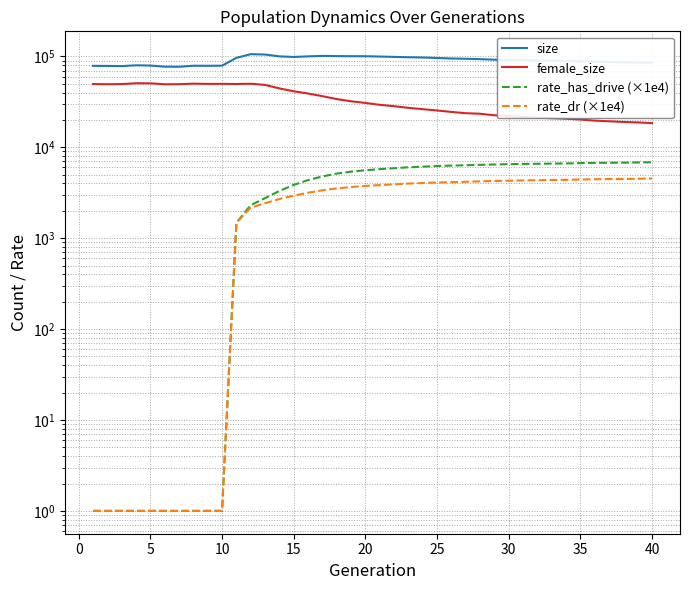

Which series has the widest spread of values?

female_size